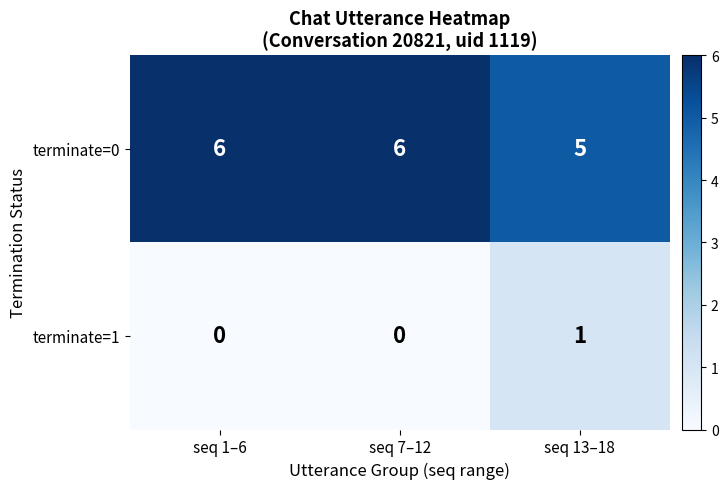

What is the sum of all terminate=0 values?

17